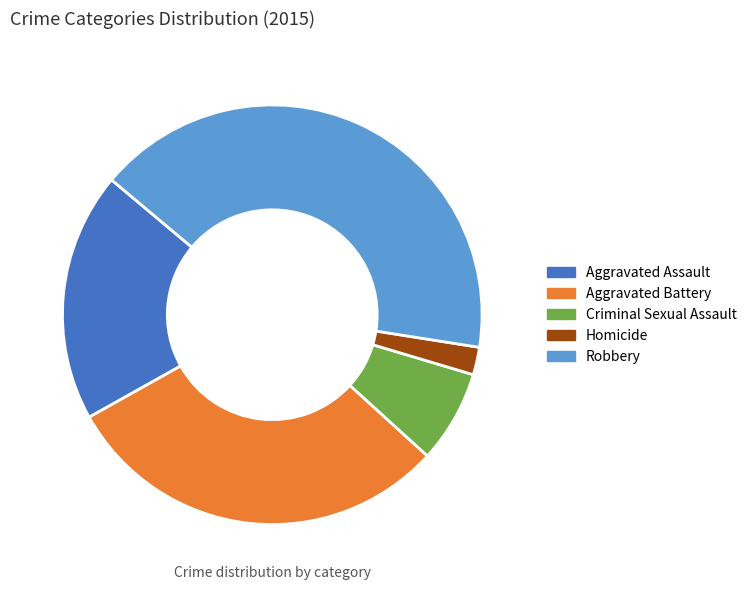

Is there any slice that represents more than half of the pie?

No